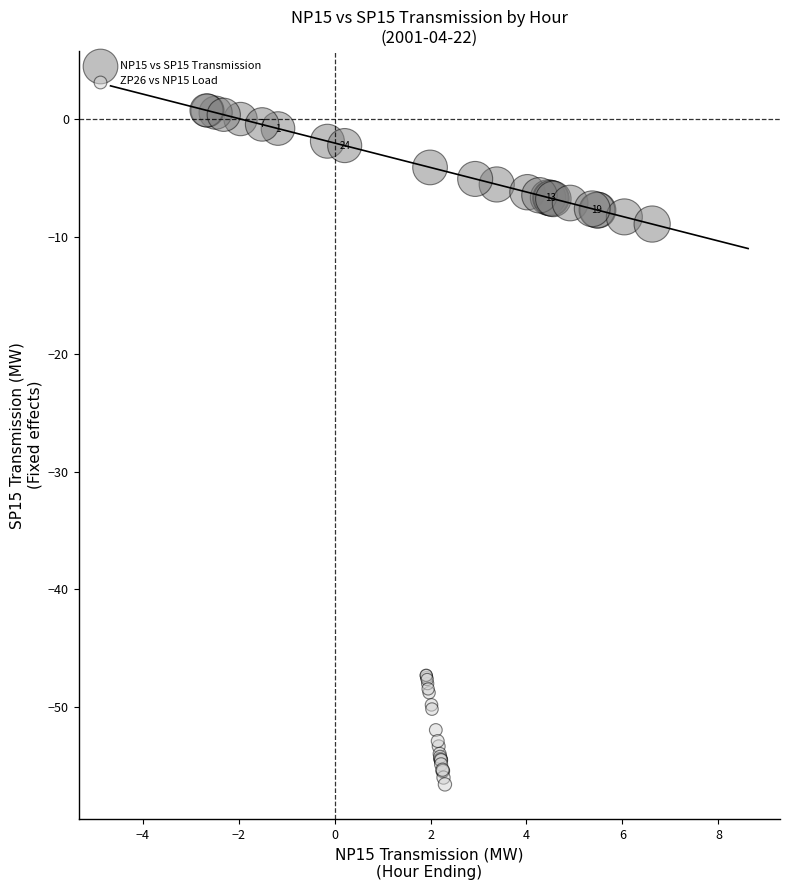

Which series contains the lowest Y value?

ZP26 vs NP15 Load